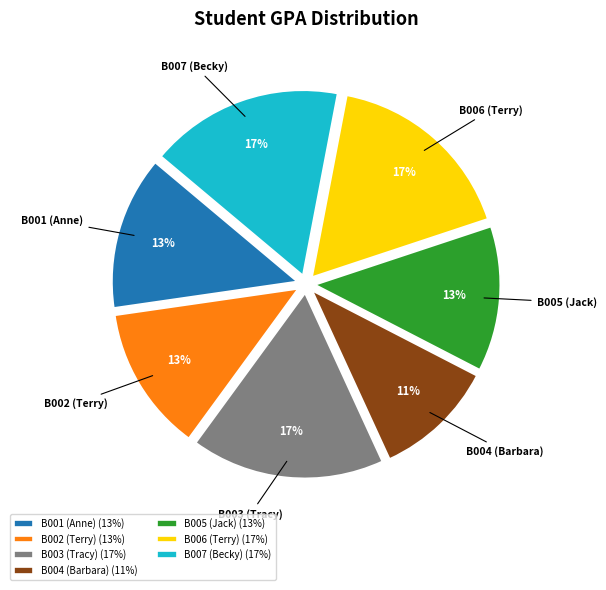

To the nearest percent, what is the difference between the B002 (Terry) and B003 (Tracy) slice percentages?

4%